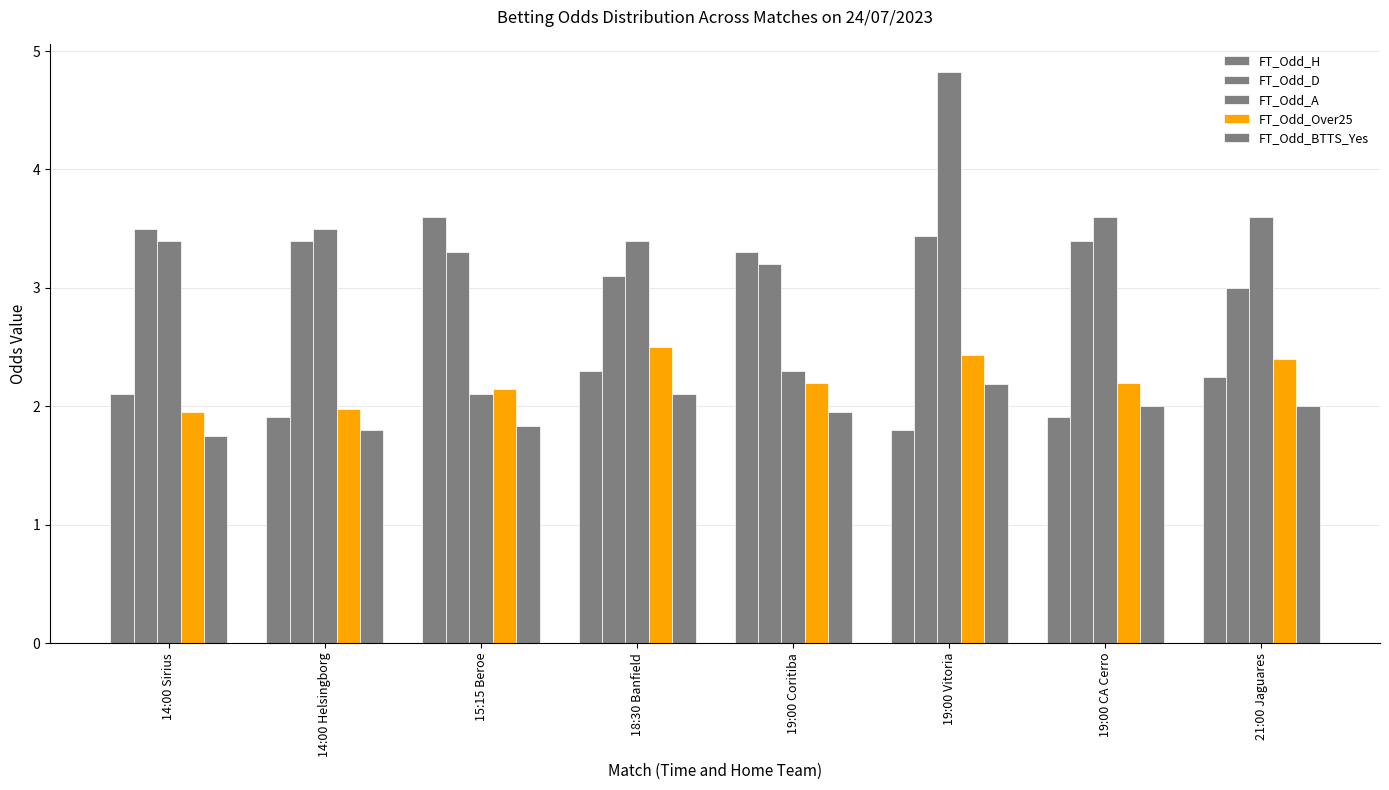

True or false: FT_Odd_H has a value of 2.2 at 21:00 Jaguares.

True